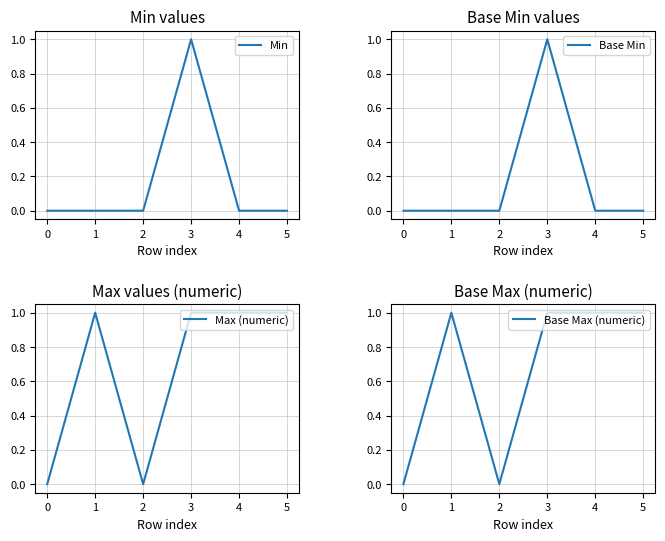

Is the value of Base Min at 4 greater than the value of Max (numeric) at 1?

No